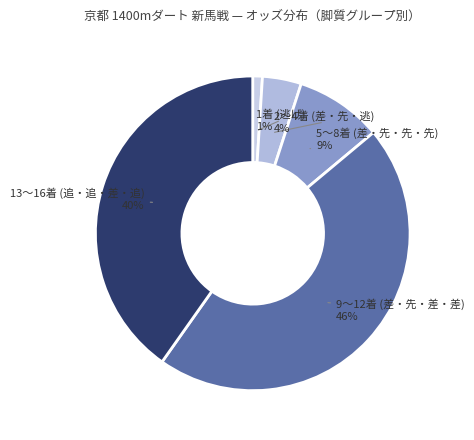

How many segments does this pie chart have?

5